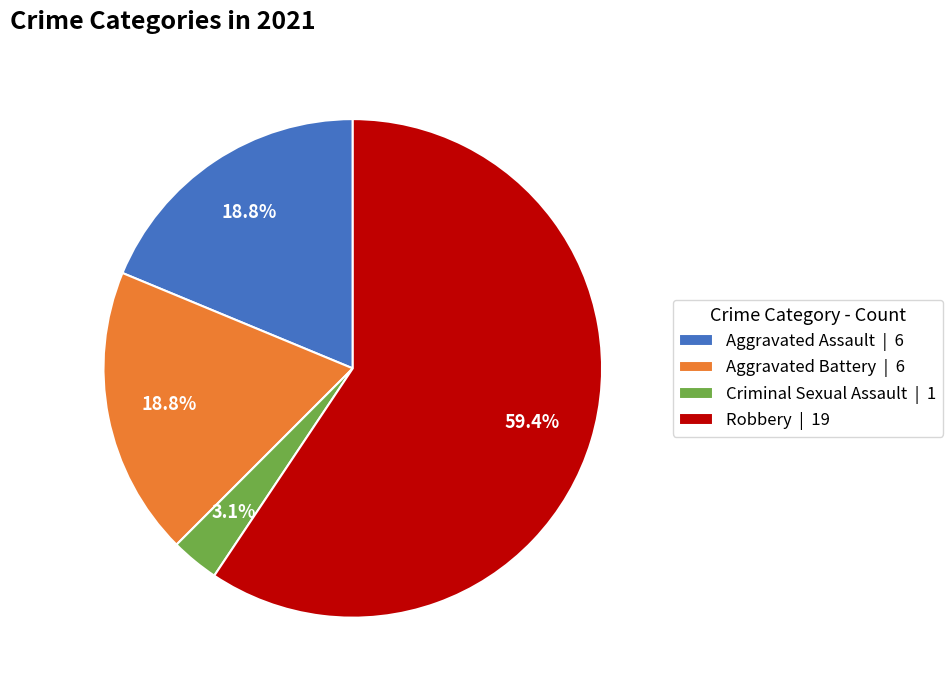

Between Criminal Sexual Assault and Aggravated Assault, which is larger?

Aggravated Assault